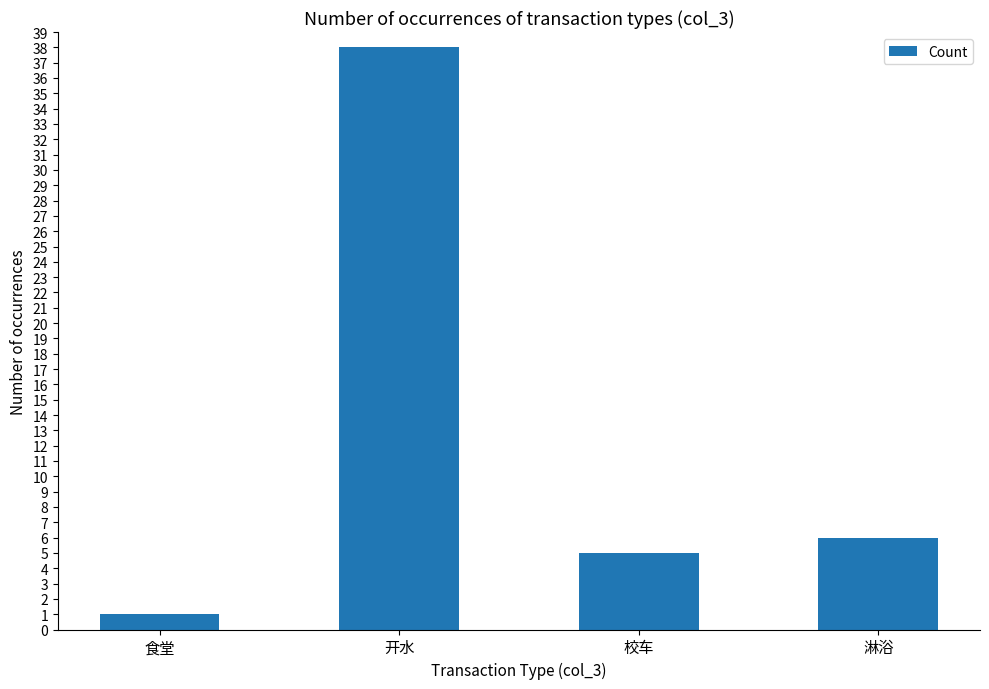

How many data points are less than 6?

2